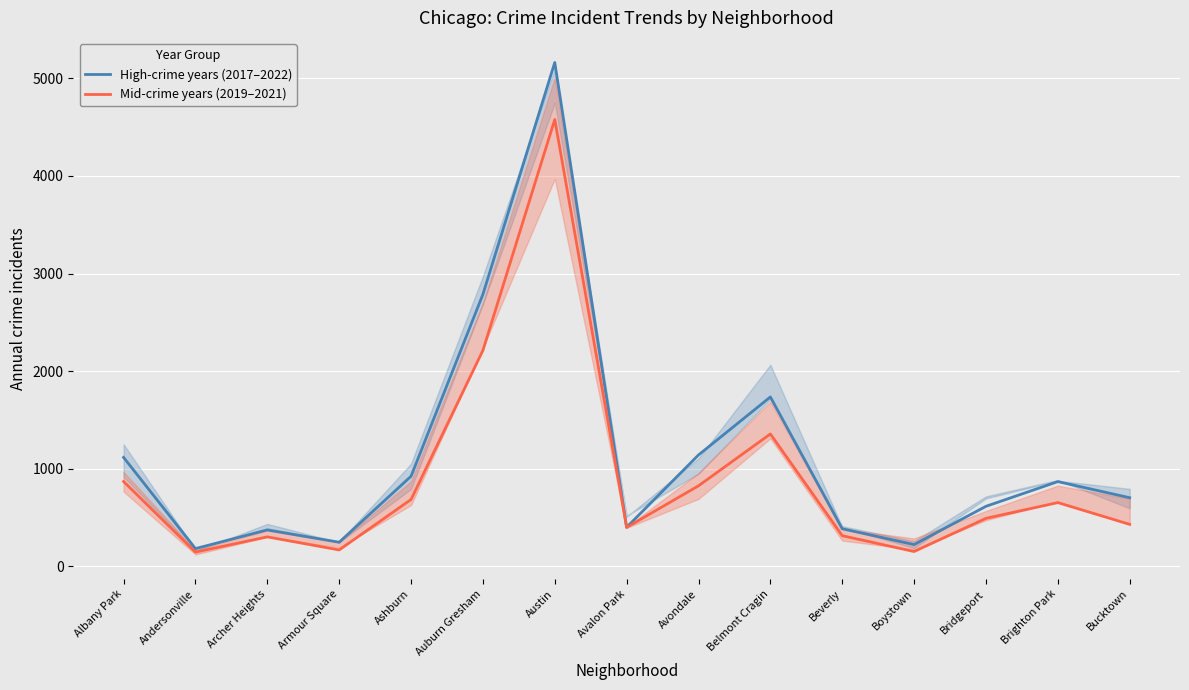

How many interior local peaks does the High-crime years (2017–2022) series have?

4